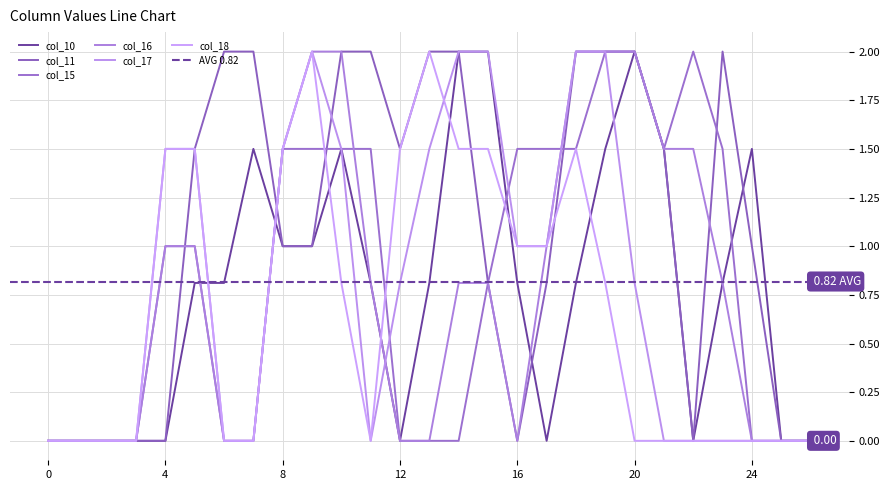

How many lines are shown in the chart?

6